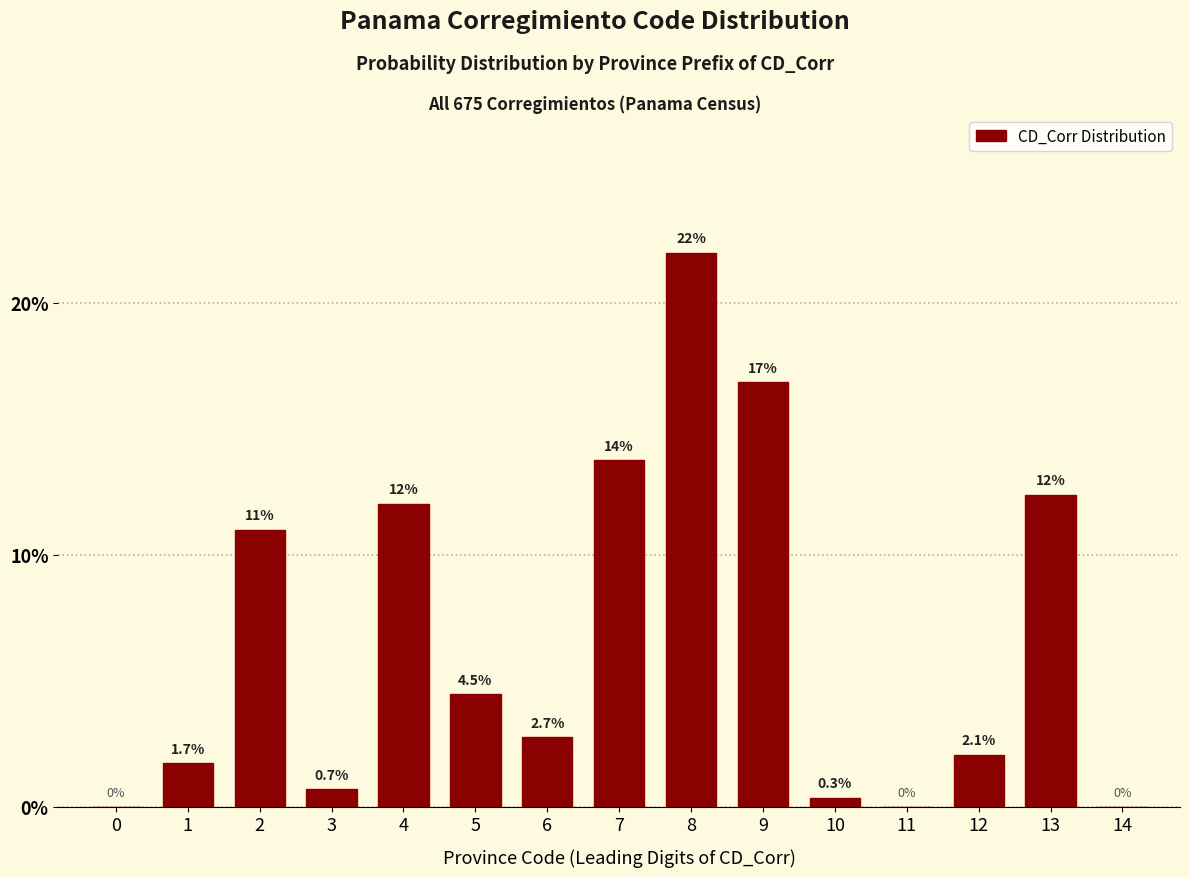

Reading left to right, list all the values displayed in this chart.

0=0.0	1=1.7	2=11.0	3=0.7	4=12.0	5=4.5	6=2.7	7=13.7	8=22.0	9=16.8	10=0.3	11=0.0	12=2.1	13=12.4	14=0.0